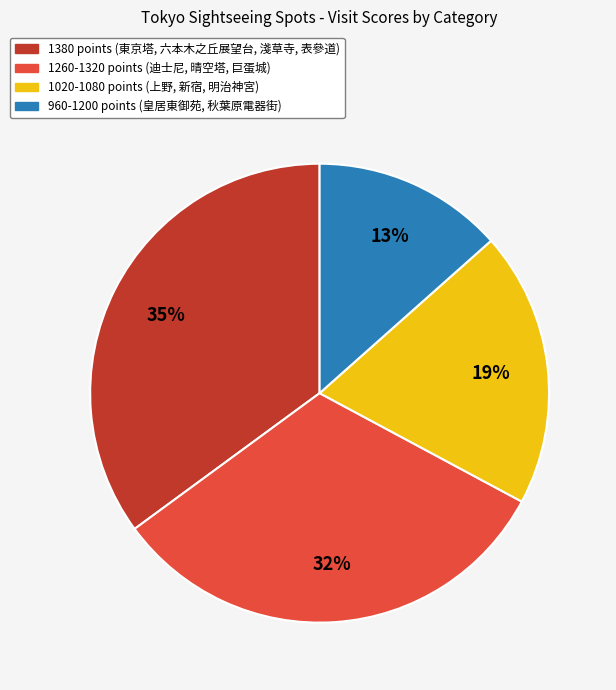

Is the sum of 1260-1320 points (迪士尼, 晴空塔, 巨蛋城) and 960-1200 points (皇居東御苑, 秋葉原電器街) greater than half?

No